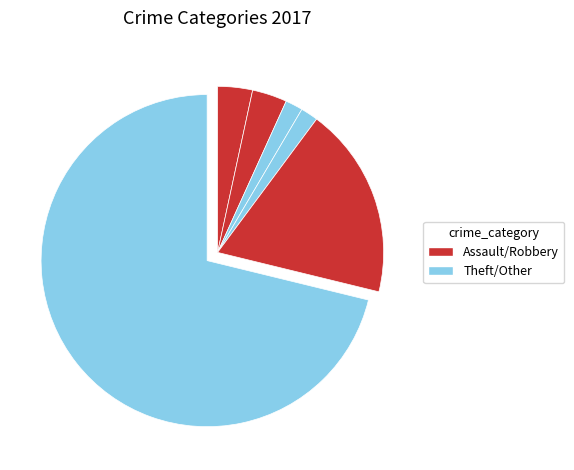

How many slices are in this pie chart?

6